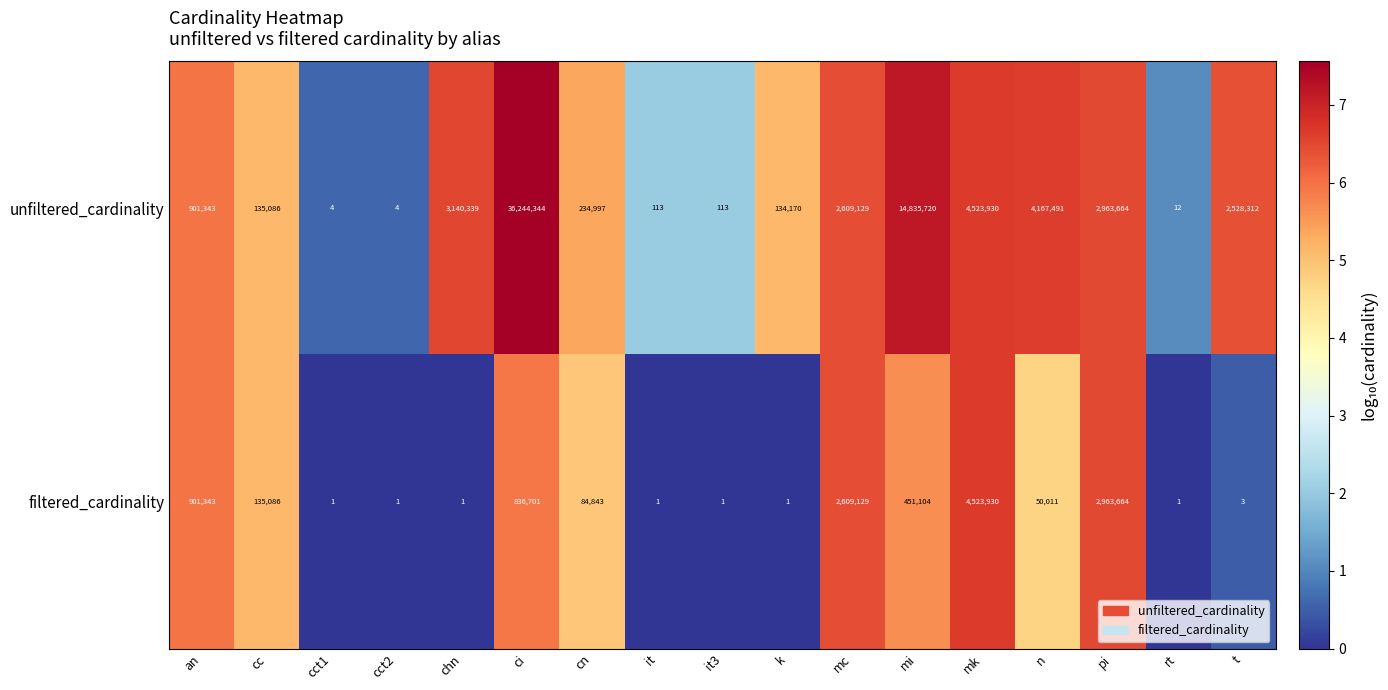

At which label does unfiltered_cardinality reach its peak?

ci